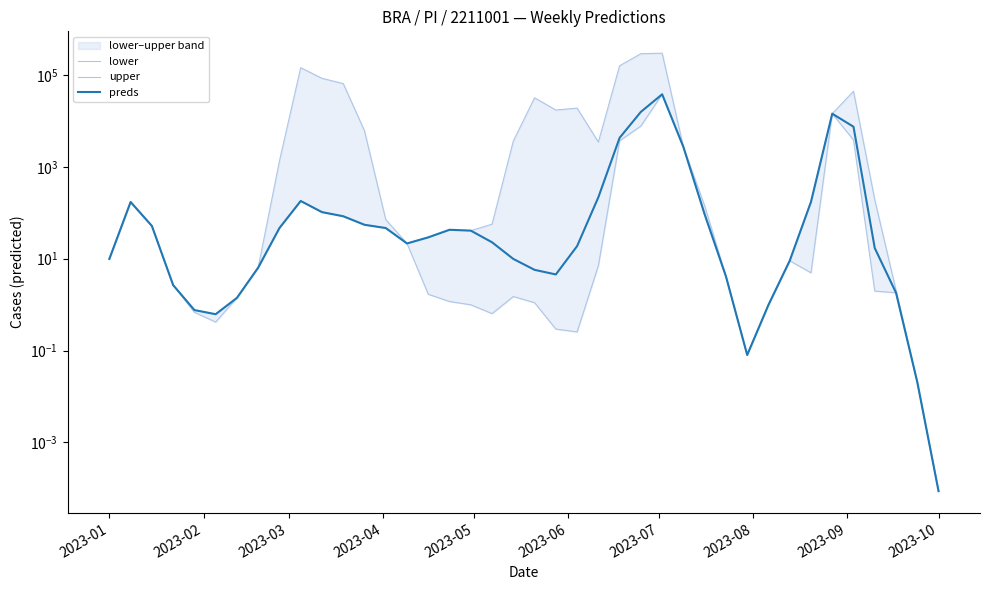

Is it true that lower equals 0.9 at 2023-07?

False